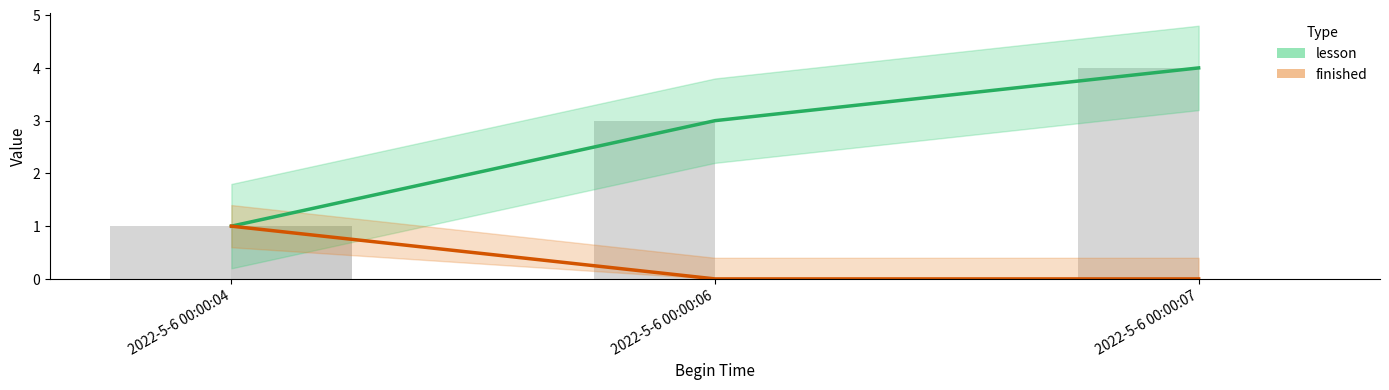

List the series in order of their overall mean, lowest first.

finished, lesson